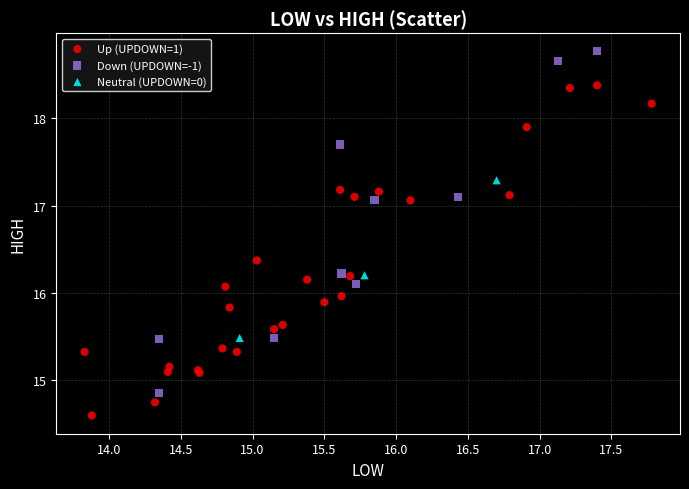

What are all the series names shown in the legend?

Up (UPDOWN=1), Down (UPDOWN=-1), Neutral (UPDOWN=0)